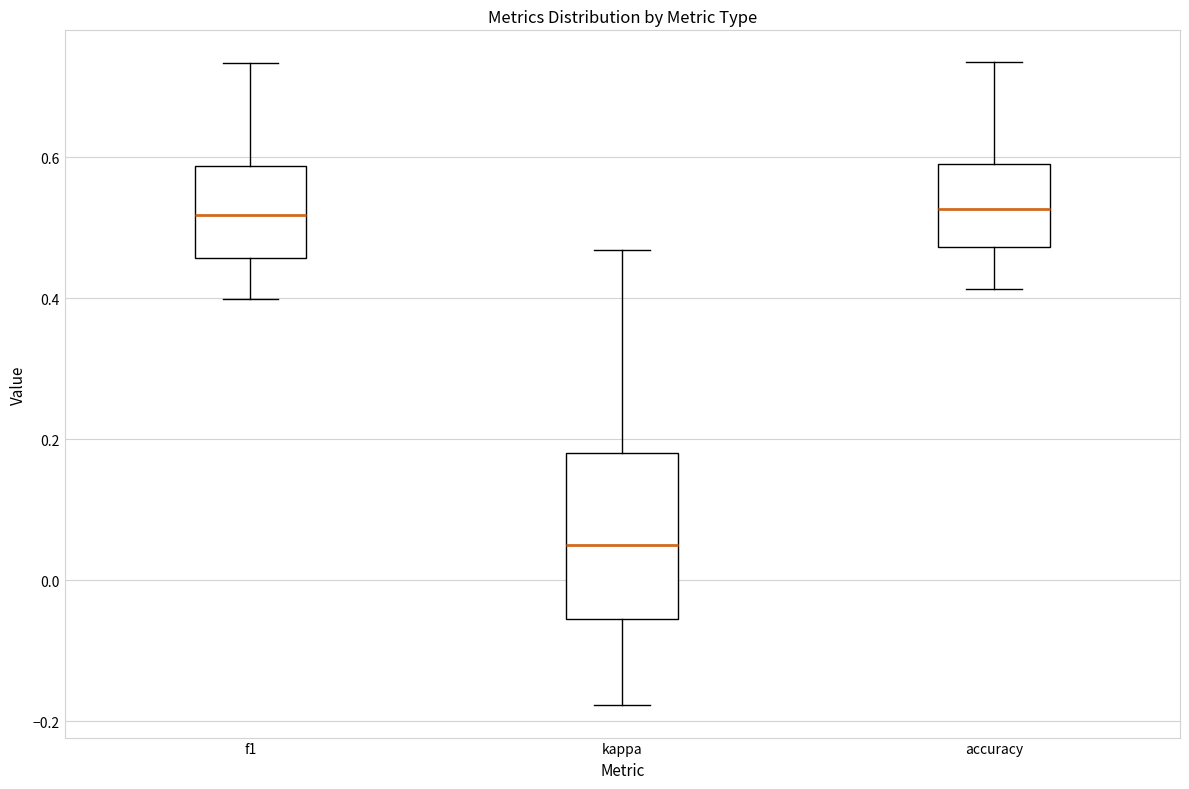

Which box has the lowest median line?

kappa